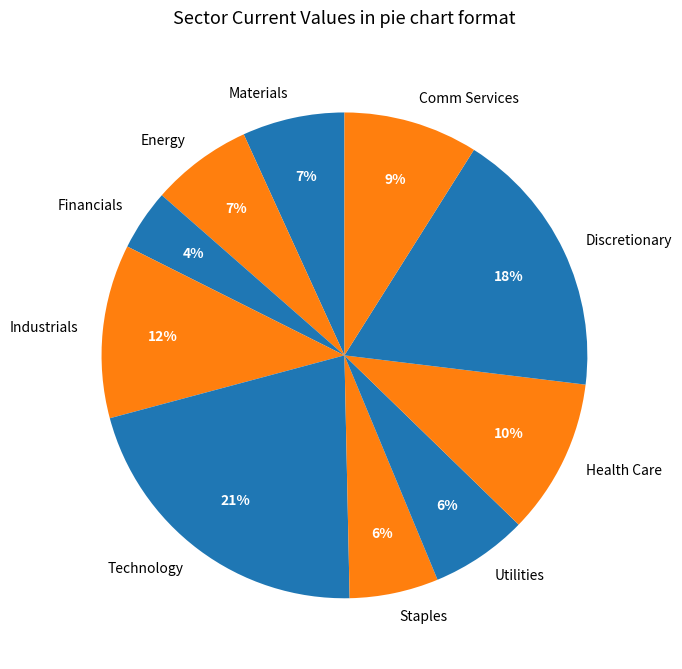

How many segments does this pie chart have?

10